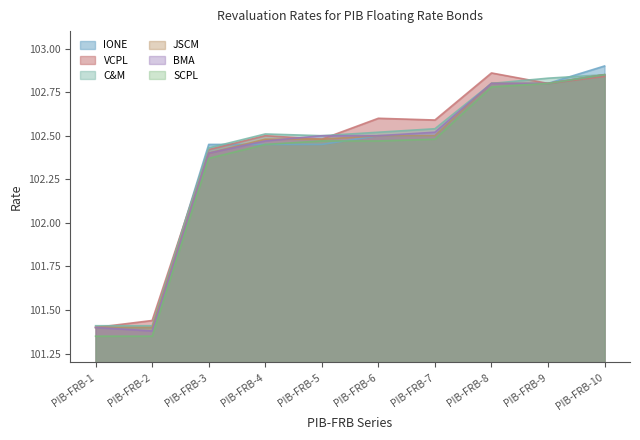

Does the chart display data point markers on the line(s)?

No